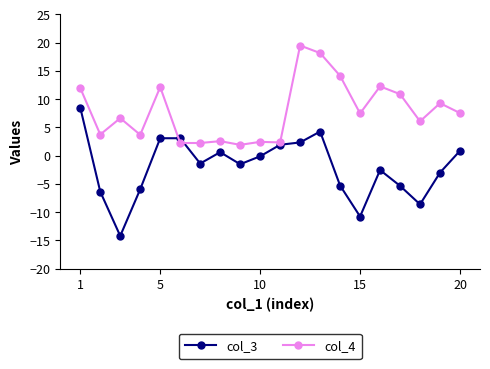

List the series in order of their overall mean, lowest first.

col_3, col_4